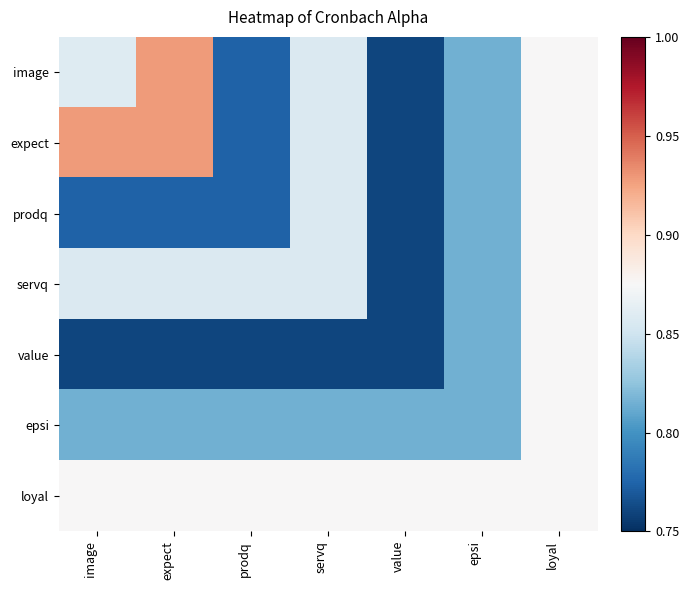

At how many categories does at least one series exceed 0?

7